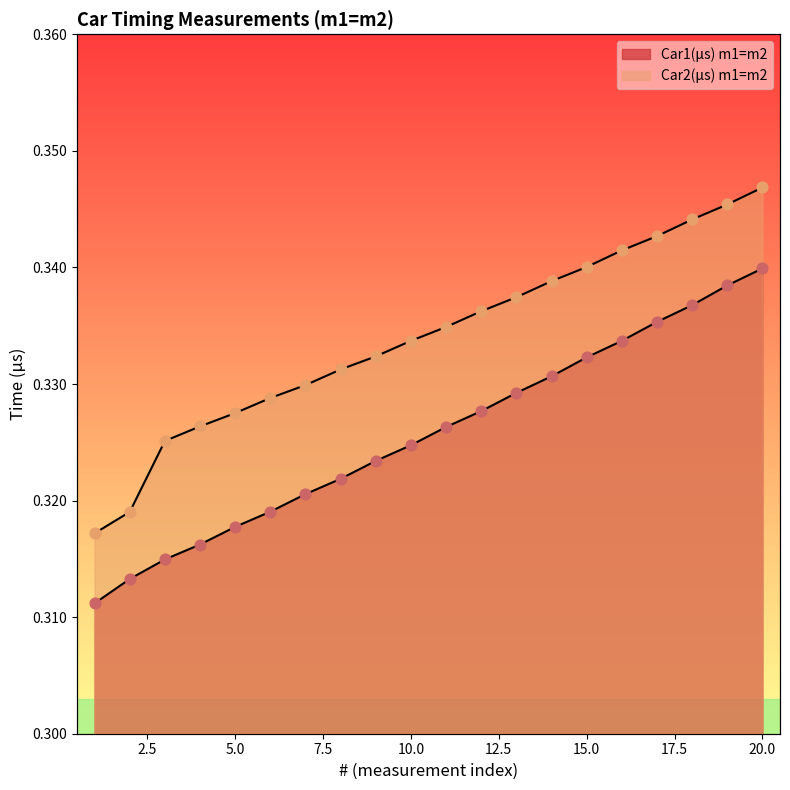

Is the value of Car1(μs) m1=m2 at 7 greater than the value of Car2(μs) m1=m2 at 2?

Yes